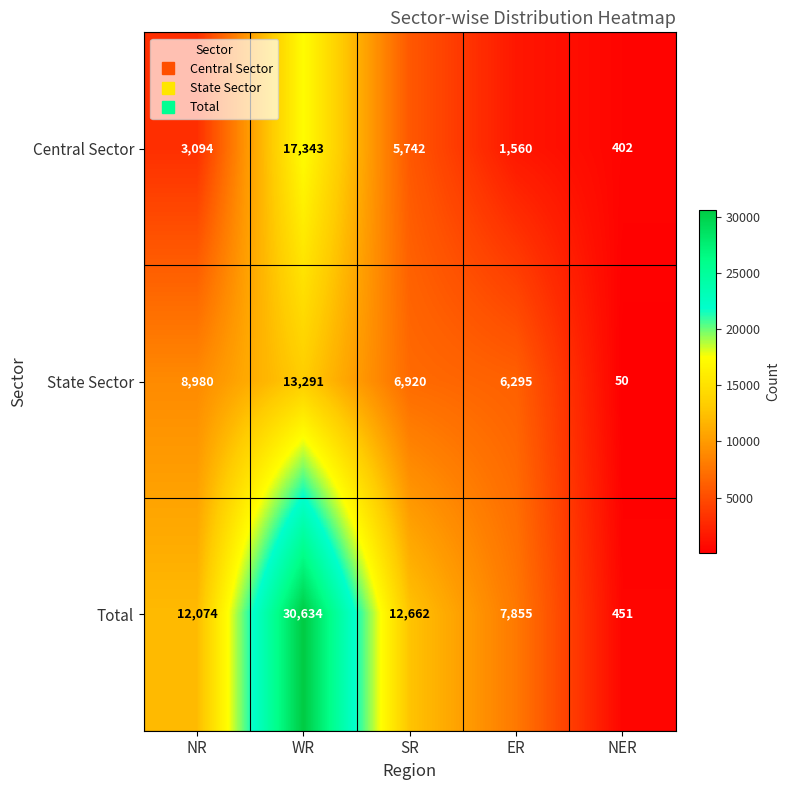

Read the State Sector value at ER, to the nearest 100.

6300